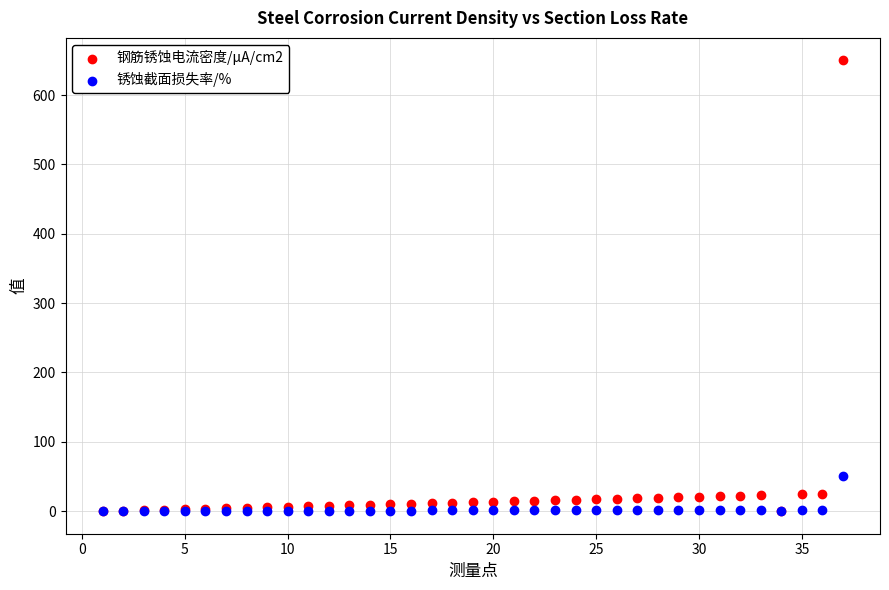

Which series reaches the maximum Y coordinate?

钢筋锈蚀电流密度/μA/cm2